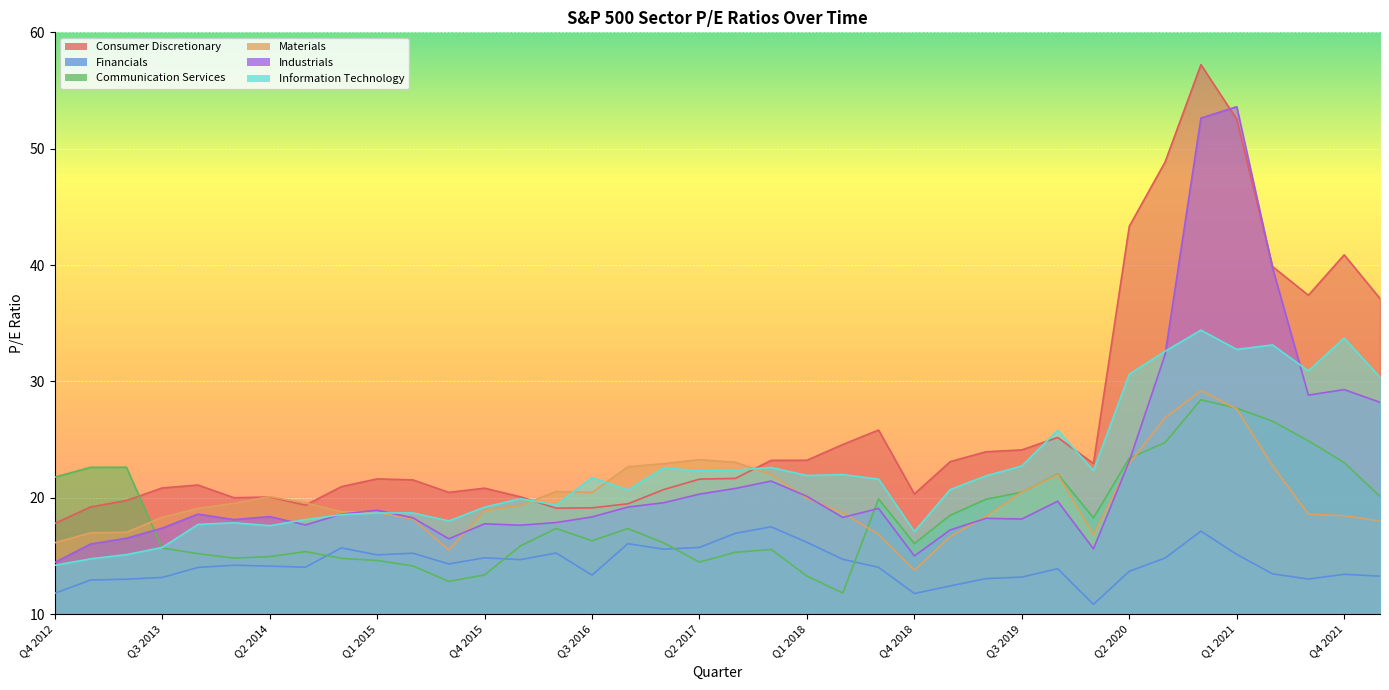

How many lines are shown in the chart?

6